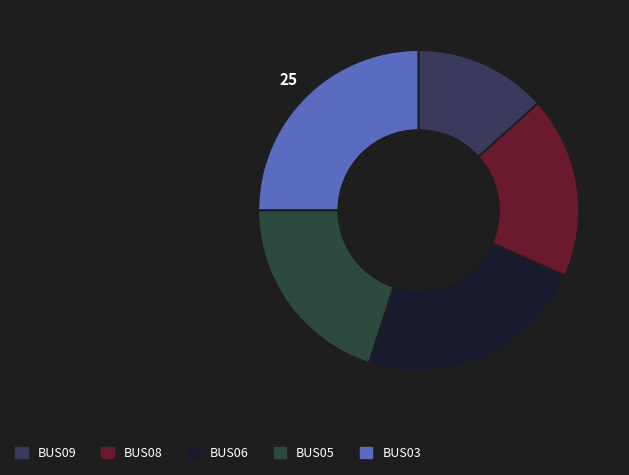

How many slices are in this pie chart?

5